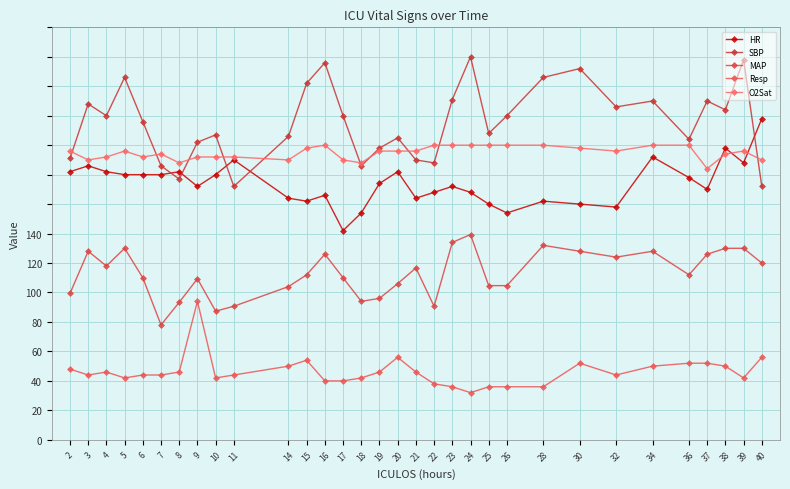

Reading left to right, list all the values displayed in this chart.

HR: 2=91.0	3=93.0	4=91.0	5=90.0	6=90.0	7=90.0	8=91.0	9=86.0	10=90.0	11=95.0	14=82.0	15=81.0	16=83.0	17=71.0	18=77.0	19=87.0	20=91.0	21=82.0	22=84.0	23=86.0	24=84.0	25=80.0	26=77.0	28=81.0	30=80.0	32=79.0	34=96.0	36=89.0	37=85.0	38=99.0	39=94.0	40=109.0
SBP: 2=95.5	3=114.0	4=110.0	5=123.0	6=108.0	7=93.0	8=88.5	9=101.0	10=103.5	11=86.0	14=103.0	15=121.0	16=128.0	17=110.0	18=93.0	19=99.0	20=102.5	21=95.0	22=94.0	23=115.5	24=130.0	25=104.0	26=110.0	28=123.0	30=126.0	32=113.0	34=115.0	36=102.0	37=115.0	38=112.0	39=129.0	40=86.0
MAP: 2=49.7	3=64.0	4=59.0	5=65.0	6=55.0	7=39.0	8=46.7	9=54.7	10=43.7	11=45.3	14=52.0	15=56.0	16=63.0	17=55.0	18=47.0	19=48.0	20=53.0	21=58.3	22=45.3	23=67.0	24=69.7	25=52.3	26=52.3	28=66.0	30=64.0	32=62.0	34=64.0	36=56.0	37=63.0	38=65.0	39=65.0	40=60.0
Resp: 2=24.0	3=22.0	4=23.0	5=21.0	6=22.0	7=22.0	8=23.0	9=47.0	10=21.0	11=22.0	14=25.0	15=27.0	16=20.0	17=20.0	18=21.0	19=23.0	20=28.0	21=23.0	22=19.0	23=18.0	24=16.0	25=18.0	26=18.0	28=18.0	30=26.0	32=22.0	34=25.0	36=26.0	37=26.0	38=25.0	39=21.0	40=28.0
O2Sat: 2=98.0	3=95.0	4=96.0	5=98.0	6=96.0	7=97.0	8=94.0	9=96.0	10=96.0	11=96.0	14=95.0	15=99.0	16=100.0	17=95.0	18=94.0	19=98.0	20=98.0	21=98.0	22=100.0	23=100.0	24=100.0	25=100.0	26=100.0	28=100.0	30=99.0	32=98.0	34=100.0	36=100.0	37=92.0	38=97.0	39=98.0	40=95.0